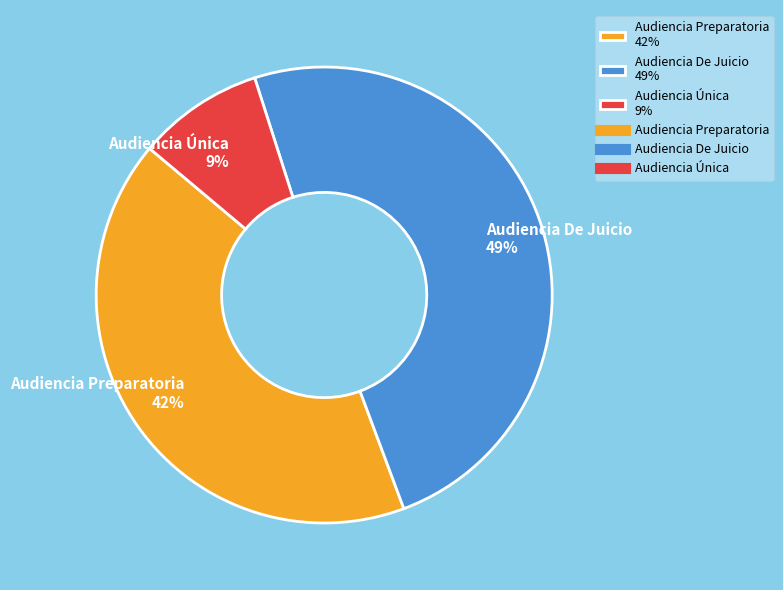

The Audiencia De Juicio slice represents 42% of the pie. True or false?

False